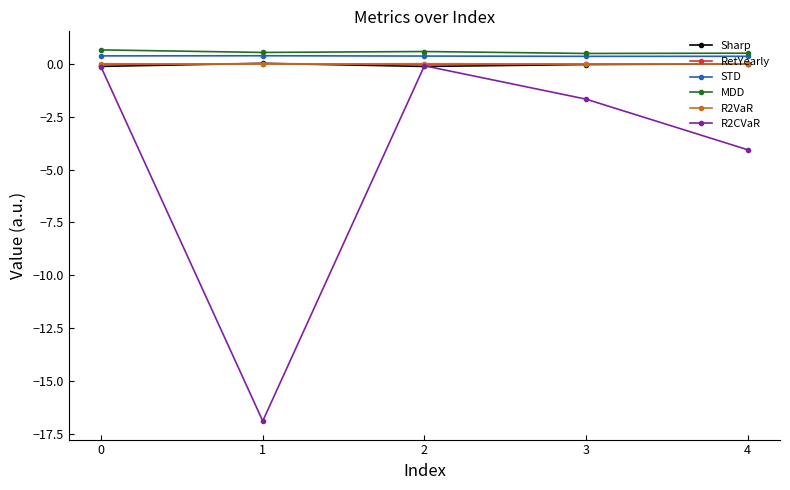

Does the chart have visible grid lines?

No